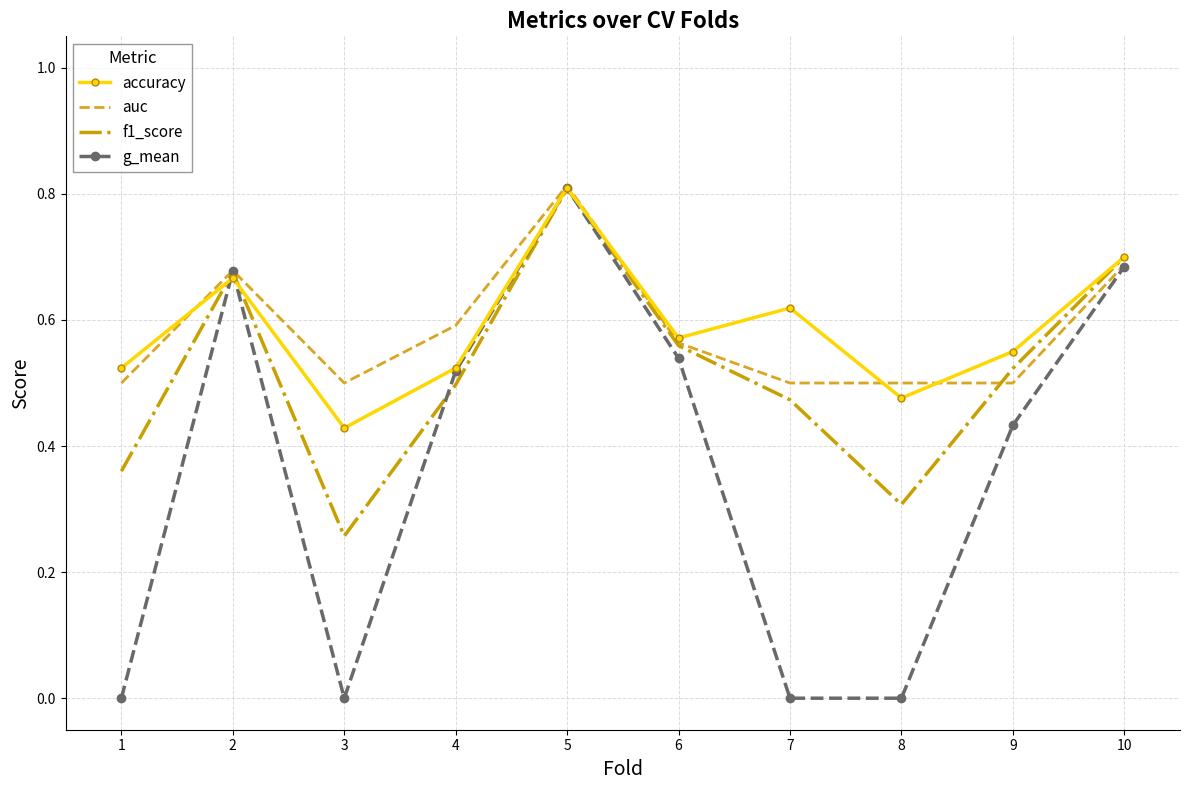

Where is the first local minimum for auc?

3